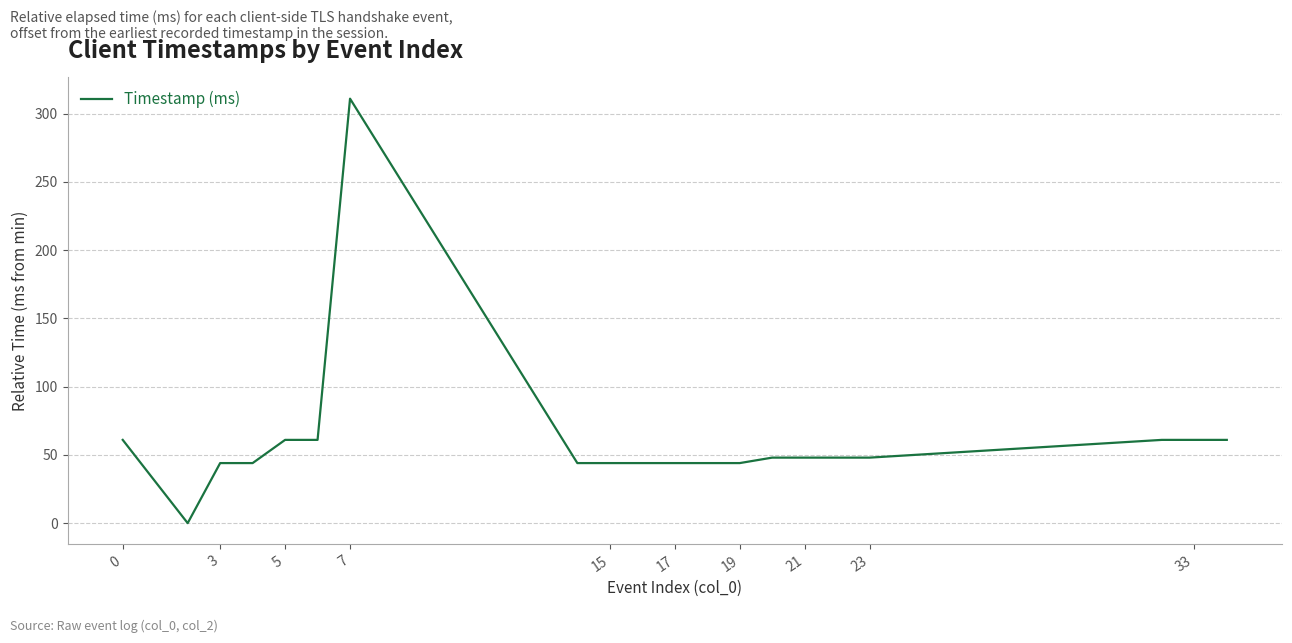

What is the greatest value displayed?

311